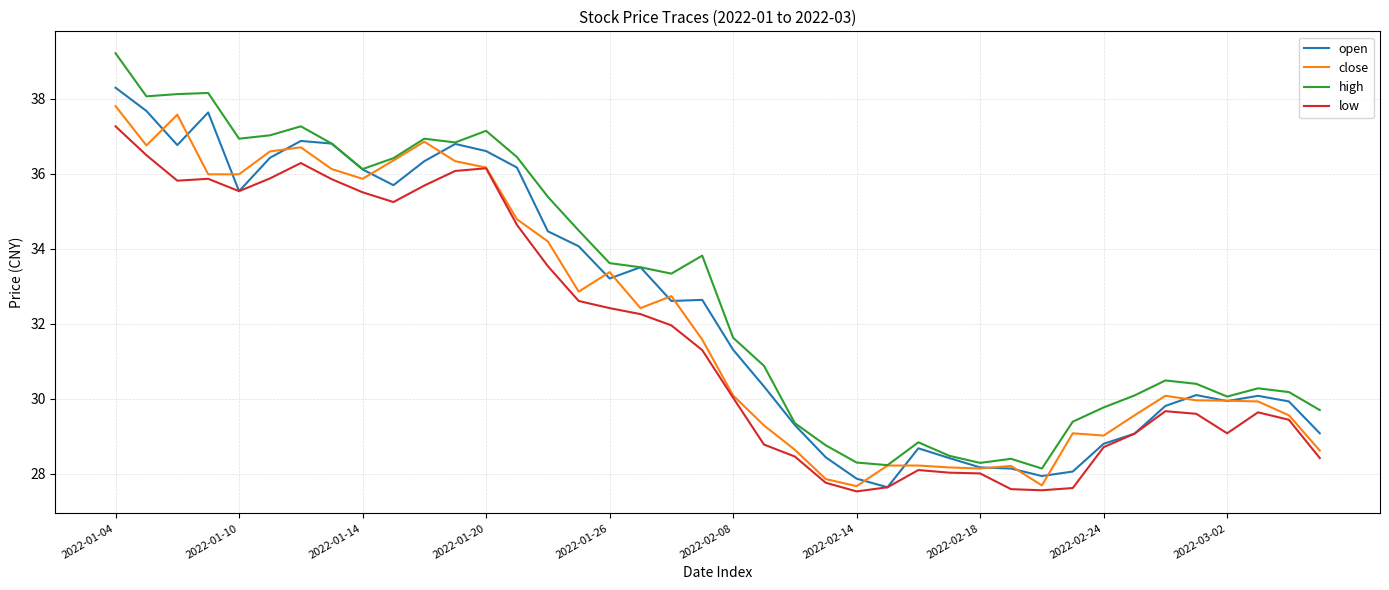

Count the number of data series in this chart.

4